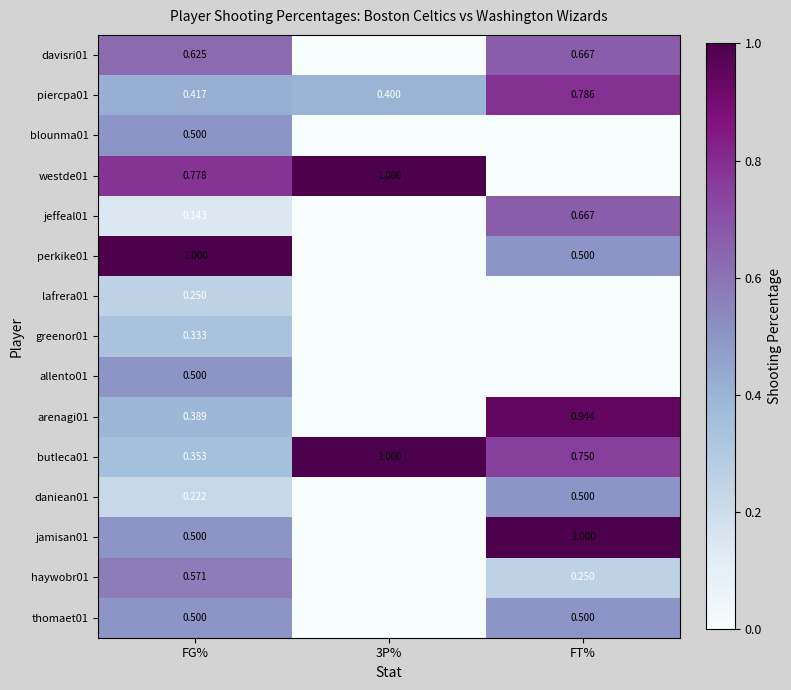

Is the value of butleca01 at FT% greater than the value of piercpa01 at 3P%?

Yes